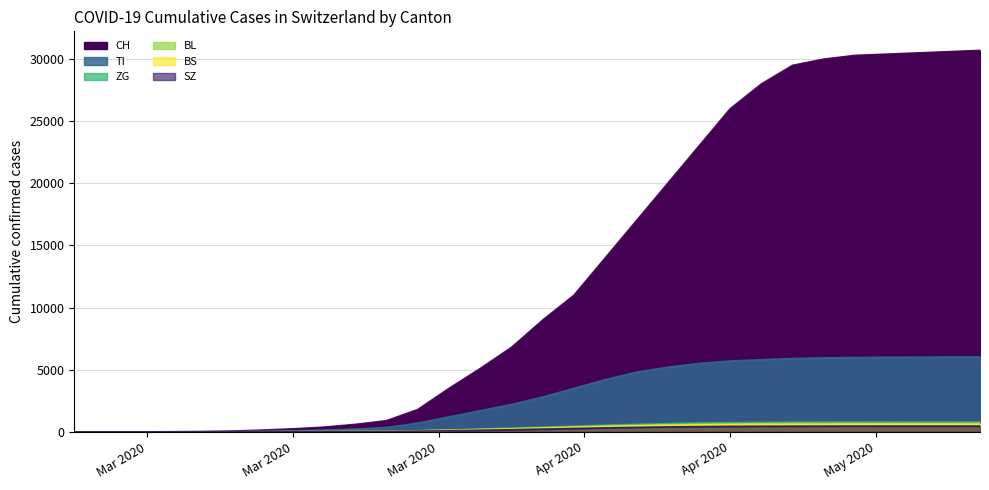

Reading right to left, extract all data points from this chart.

CH: 30700	30600	30500	30400	30300	30000	29500	28000	26000	23000	20000	17000	14000	11000	9000	6800	5100	3500	1800	900	600	380	240	140	60	20	4	0	0	0
TI: 6030	6020	6010	6000	5980	5950	5900	5800	5700	5500	5200	4800	4200	3500	2800	2200	1700	1200	700	350	220	140	80	40	15	4	1	0	0	0
ZG: 790	789	788	786	784	780	775	760	740	710	660	600	530	450	370	290	220	150	90	50	30	18	10	6	3	1	0	0	0	0
BL: 674	673	672	670	668	665	660	650	635	610	570	520	460	390	320	250	190	130	80	42	26	16	9	5	2	1	0	0	0	0
BS: 616	615	614	613	611	608	604	595	582	560	525	480	425	360	295	230	175	120	75	40	24	15	8	4	2	1	0	0	0	0
SZ: 464	463	462	461	460	458	455	448	438	420	395	360	320	270	220	170	130	90	55	30	18	11	6	3	1	0	0	0	0	0